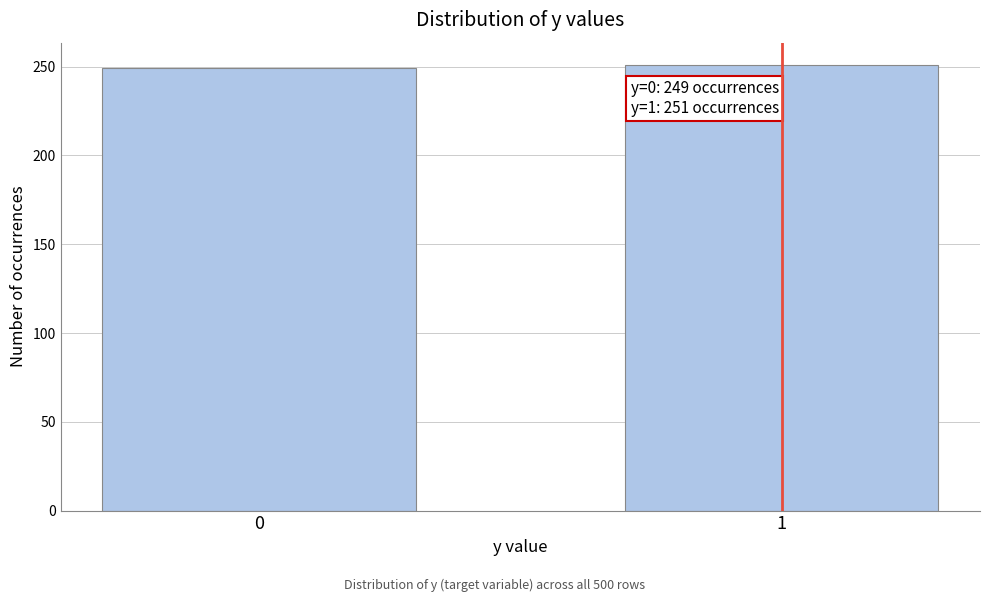

Reading left to right, extract all data points from this chart.

249	251